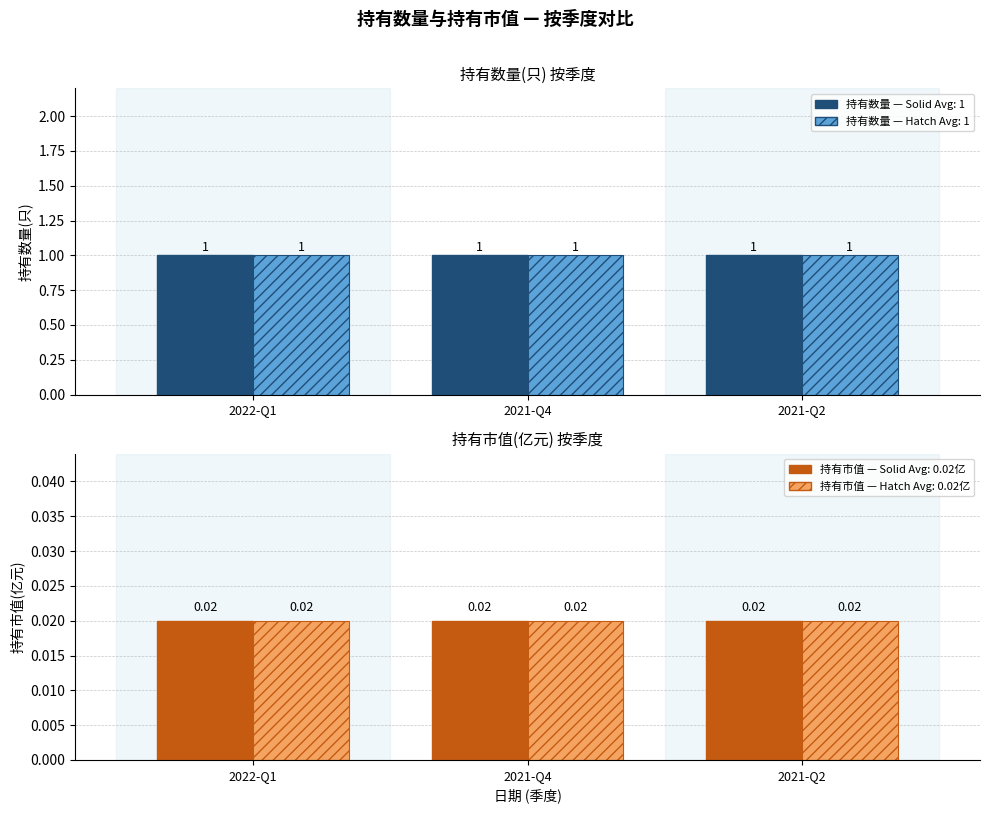

What is the total value across all series at 2021-Q4?

2.0